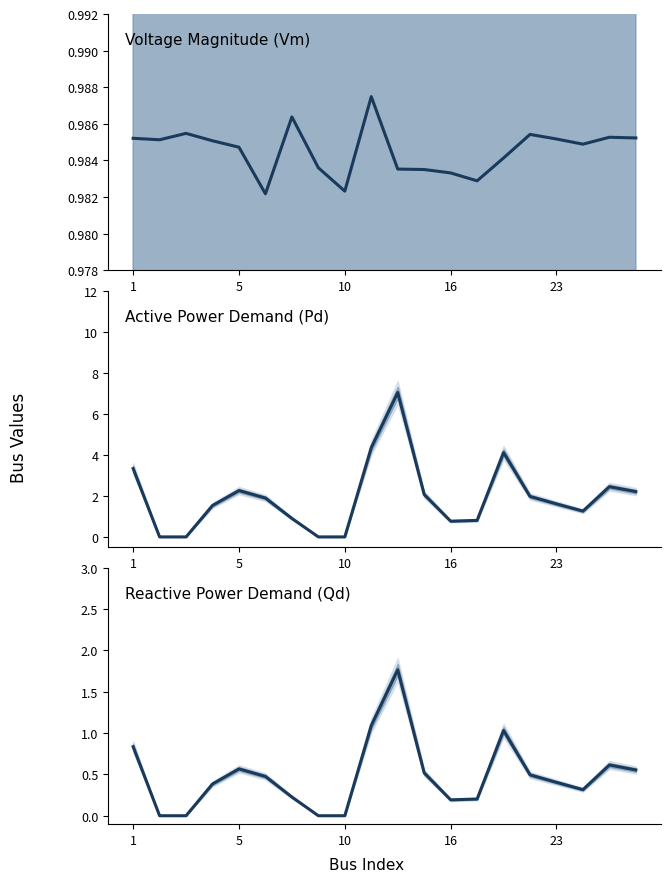

How many values in the Qd series exceed 0?

16